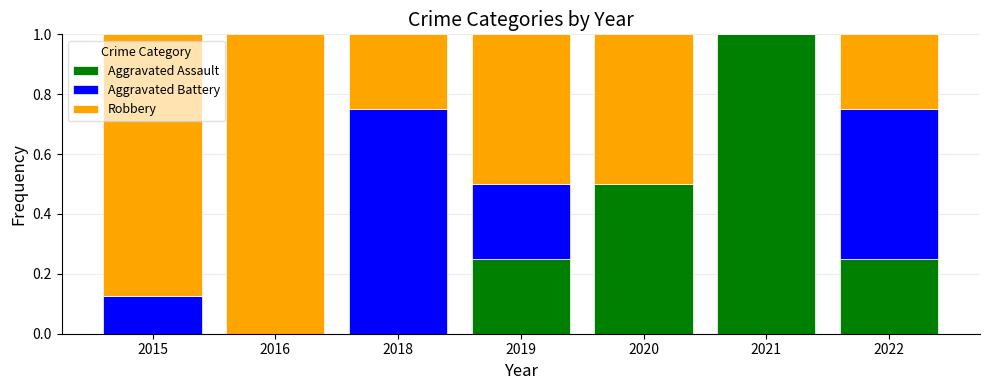

What is the total value across all series at 2016?

1.0